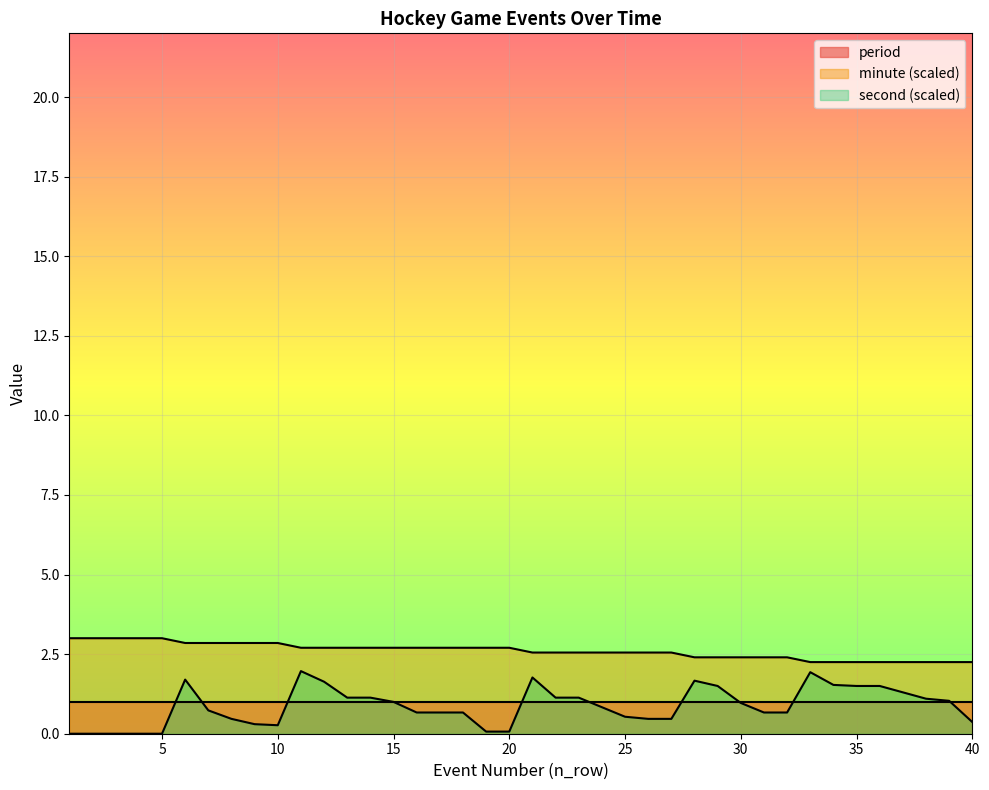

Rank the categories by minute value from lowest to highest.

33, 34, 35, 36, 37, 38, 39, 40, 28, 29, 30, 31, 32, 21, 22, 23, 24, 25, 26, 27, 11, 12, 13, 14, 15, 16, 17, 18, 19, 20, 6, 7, 8, 9, 10, 1, 2, 3, 4, 5